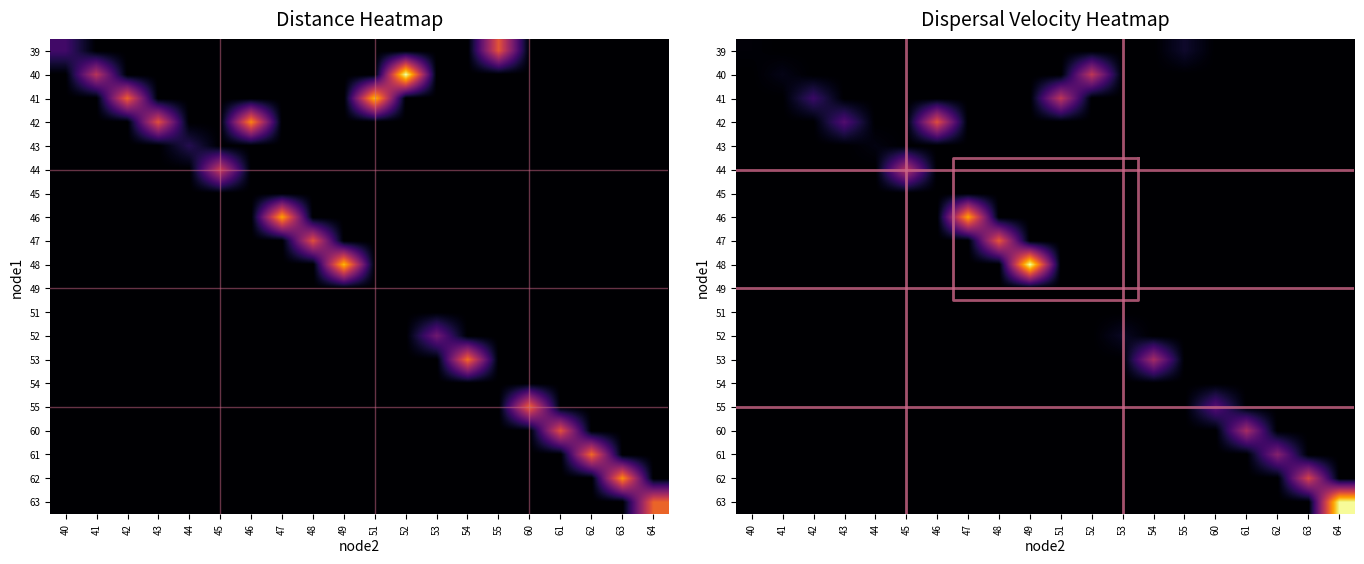

How many categories are shown in the chart?

20